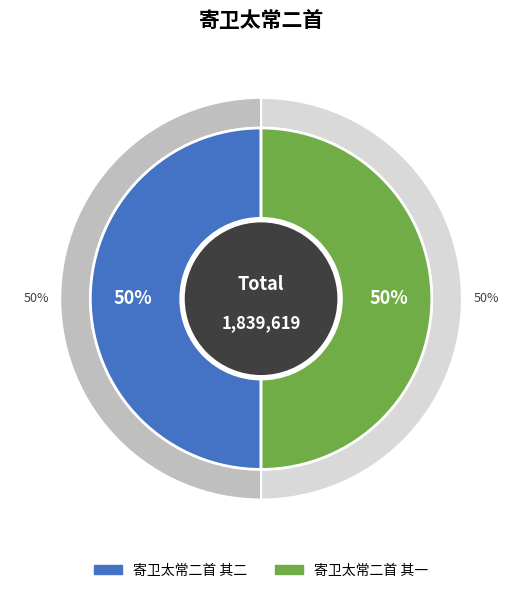

How many segments does this pie chart have?

2